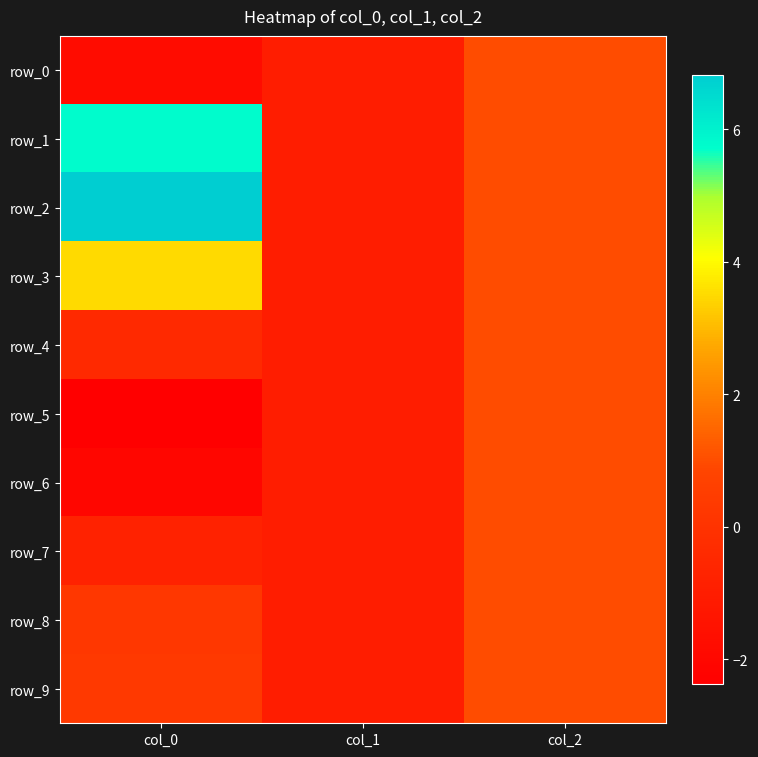

Which label corresponds to the largest value in the chart?

col_0